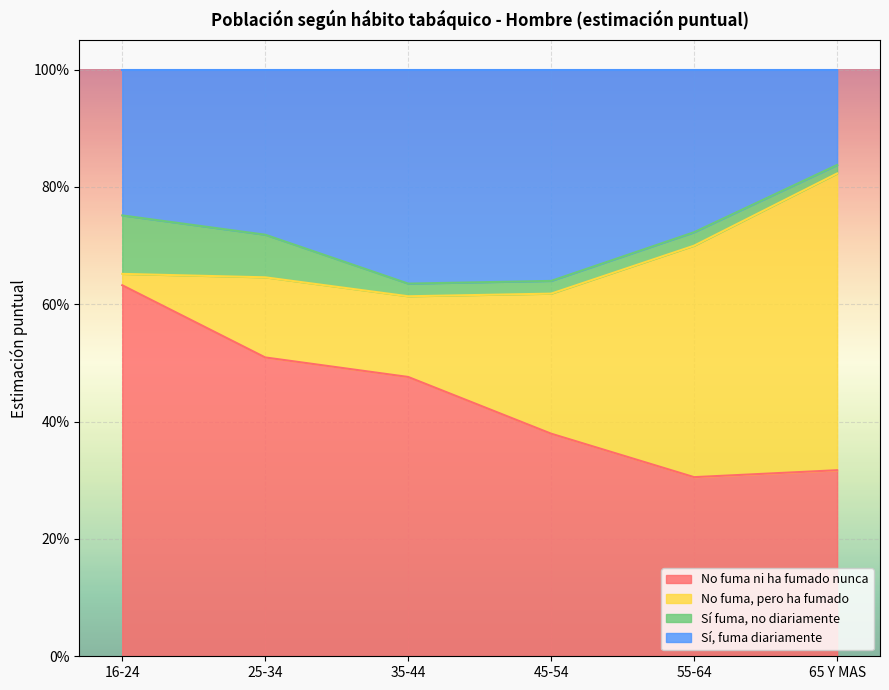

How many Sí, fuma diariamente values are between 0 and 1?

6